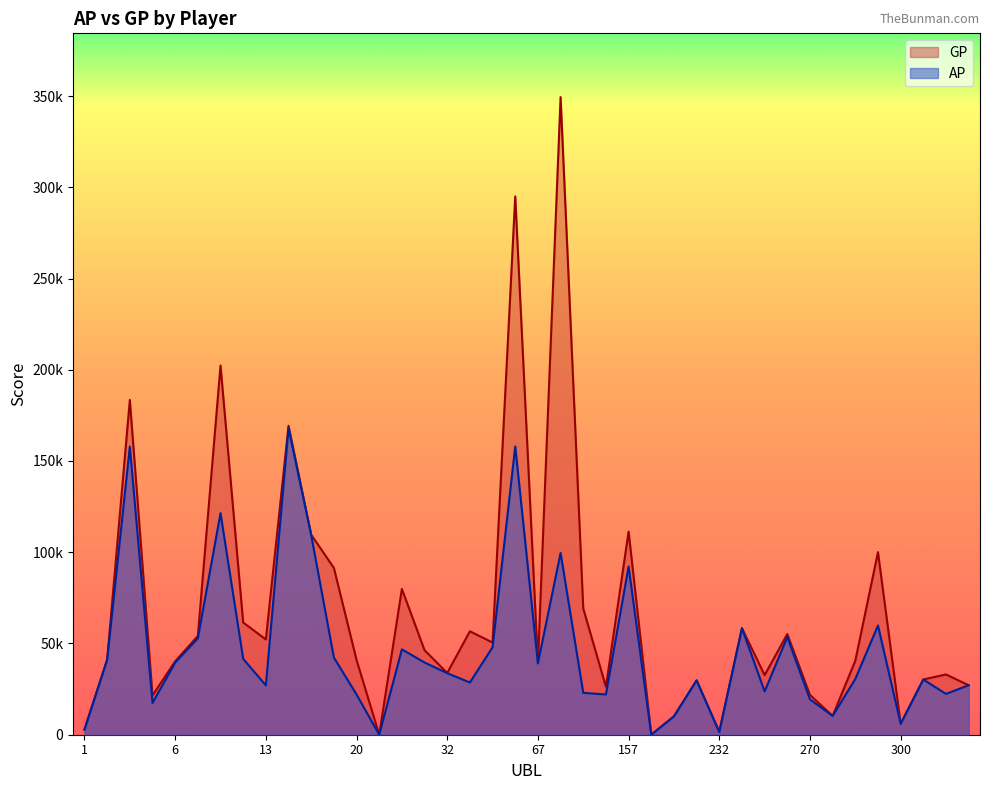

At which category does GP reach its first local peak?

4